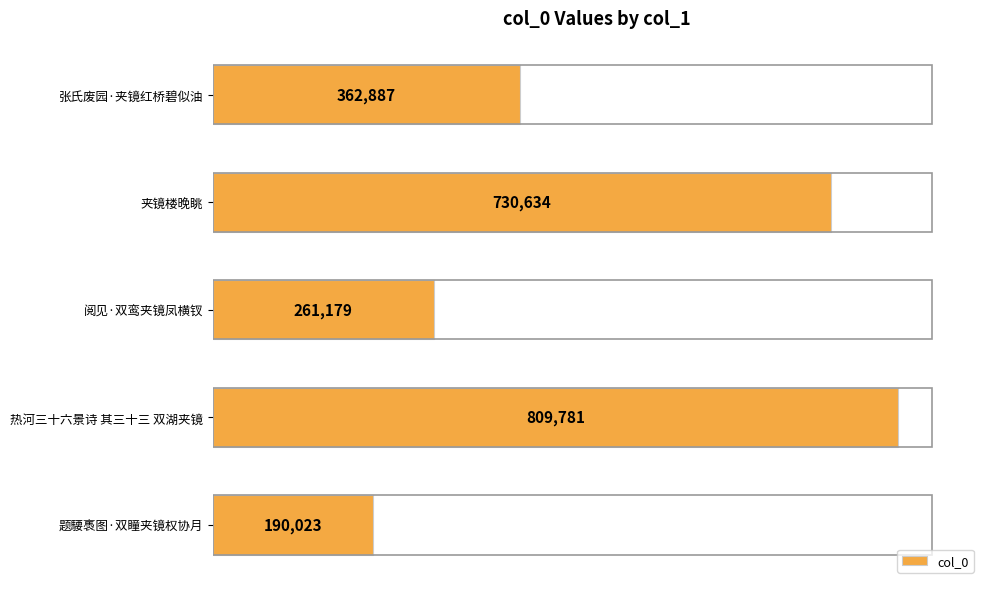

Rank the categories by value from lowest to highest.

题騕褭图·双瞳夹镜权协月, 阅见·双鸾夹镜凤横钗, 张氏废园·夹镜红桥碧似油, 夹镜楼晚眺, 热河三十六景诗 其三十三 双湖夹镜